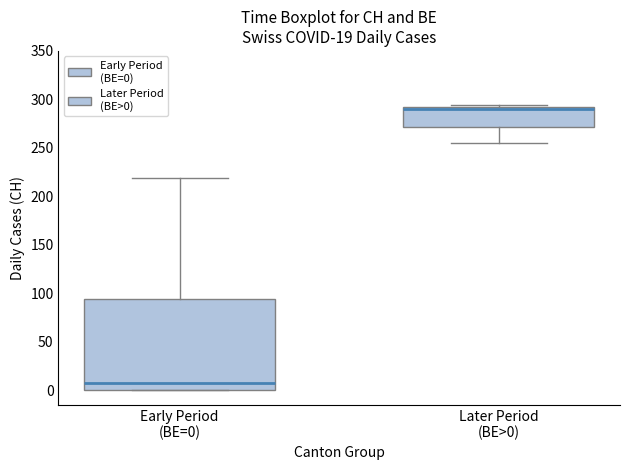

Where does the median line of the box for Early Period (BE=0) sit on the y-axis? The values are not printed on the chart, so give them approximately, as read against the axis.

10